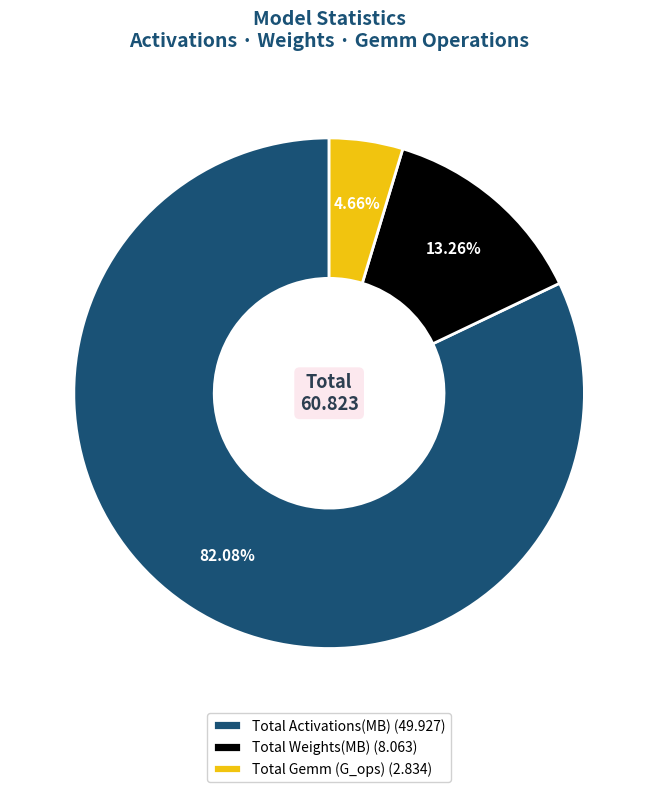

How many slices are in this pie chart?

3